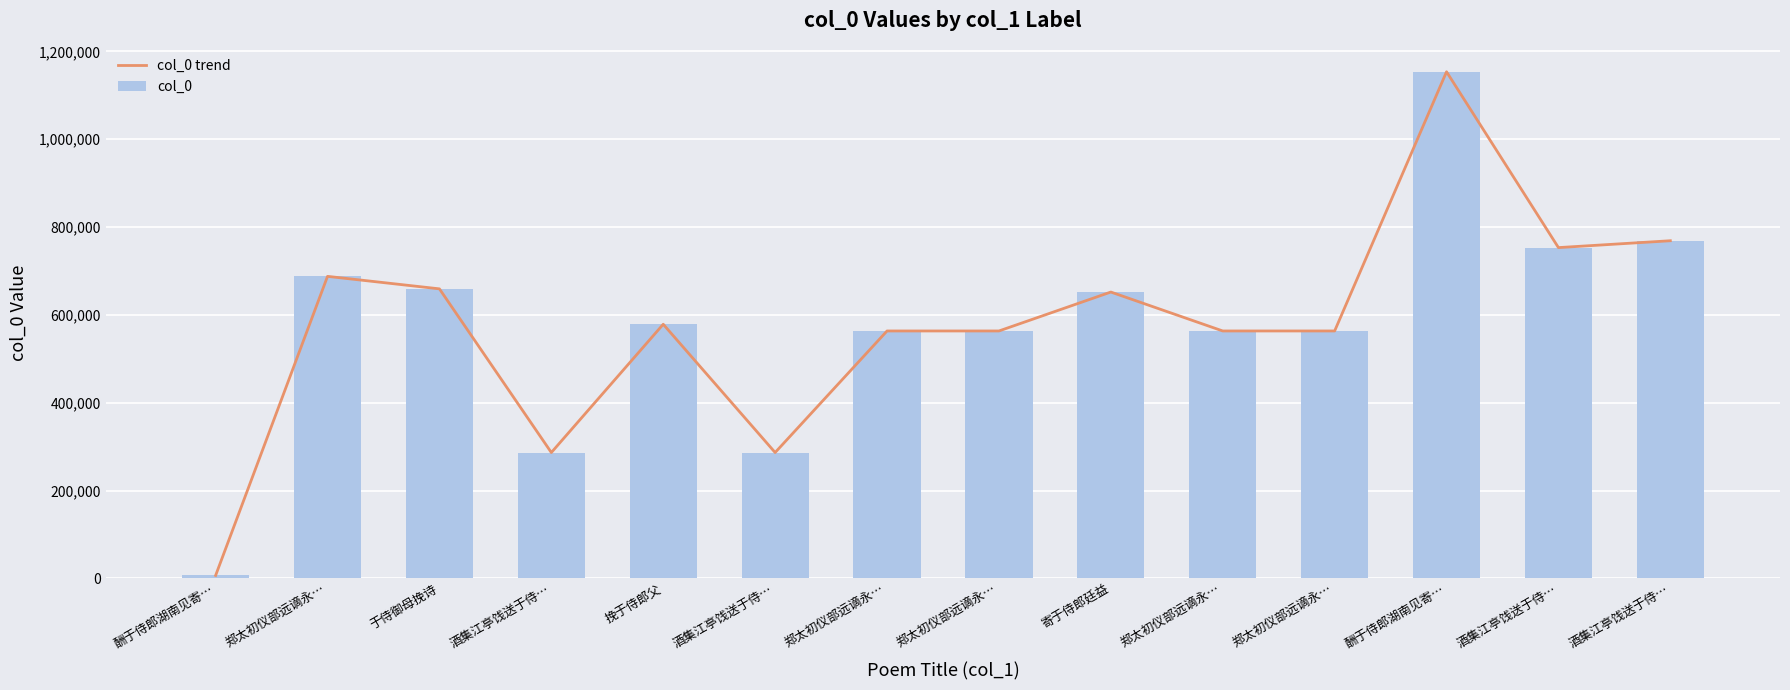

Read the col_0 value at 郑太初仪部远谪永…, to the nearest 50.

563350